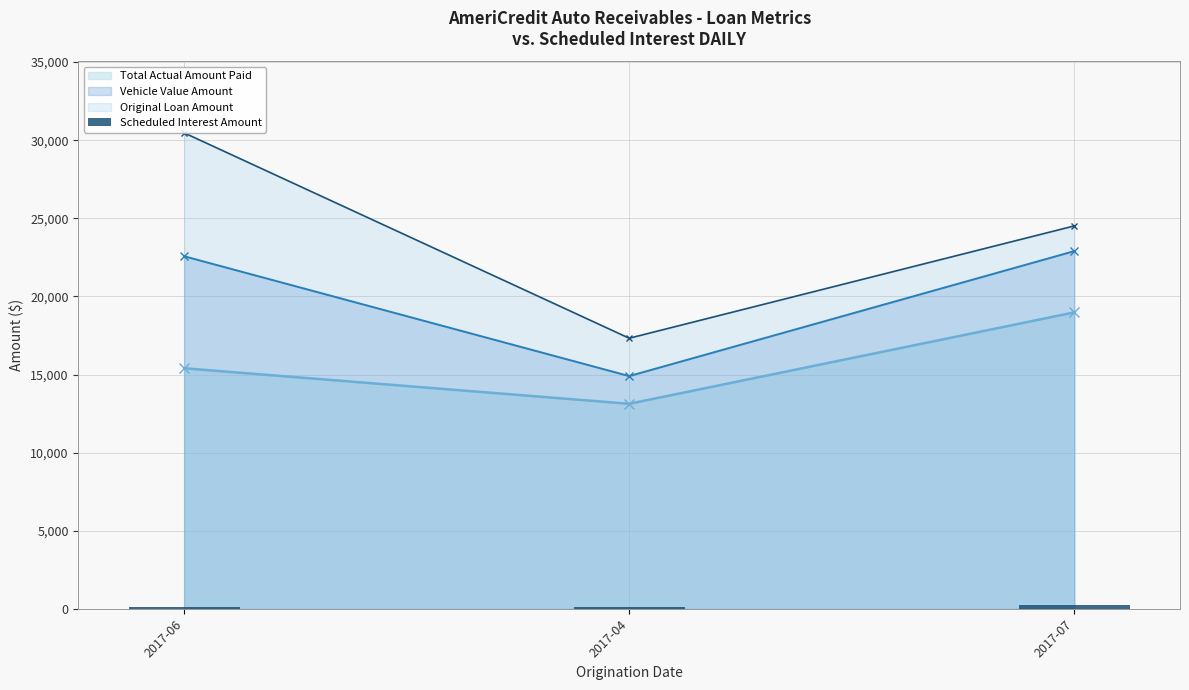

At which label is the value closest to 177?

2017-04